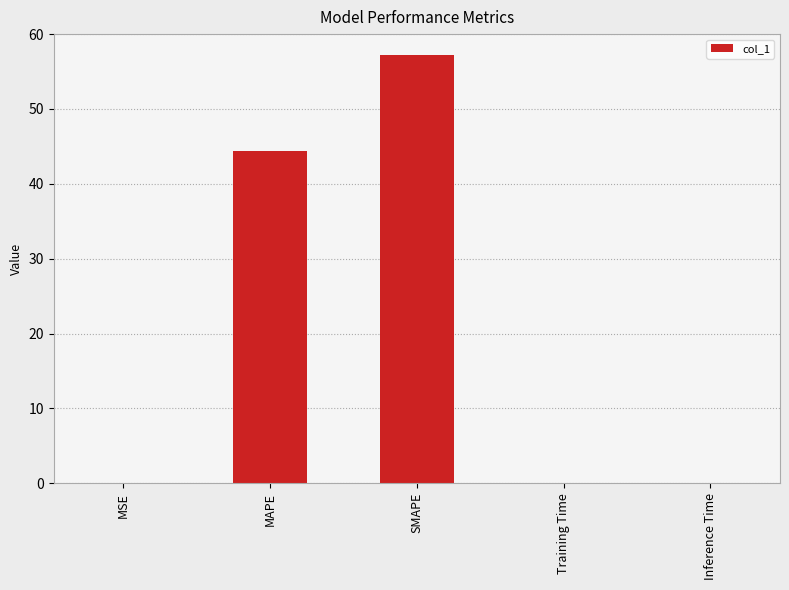

Which has a higher value, SMAPE or Inference Time?

SMAPE